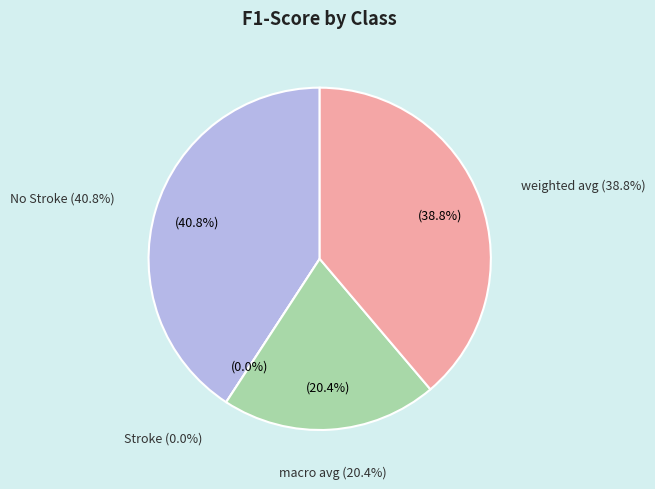

Is there a majority slice in this chart?

No